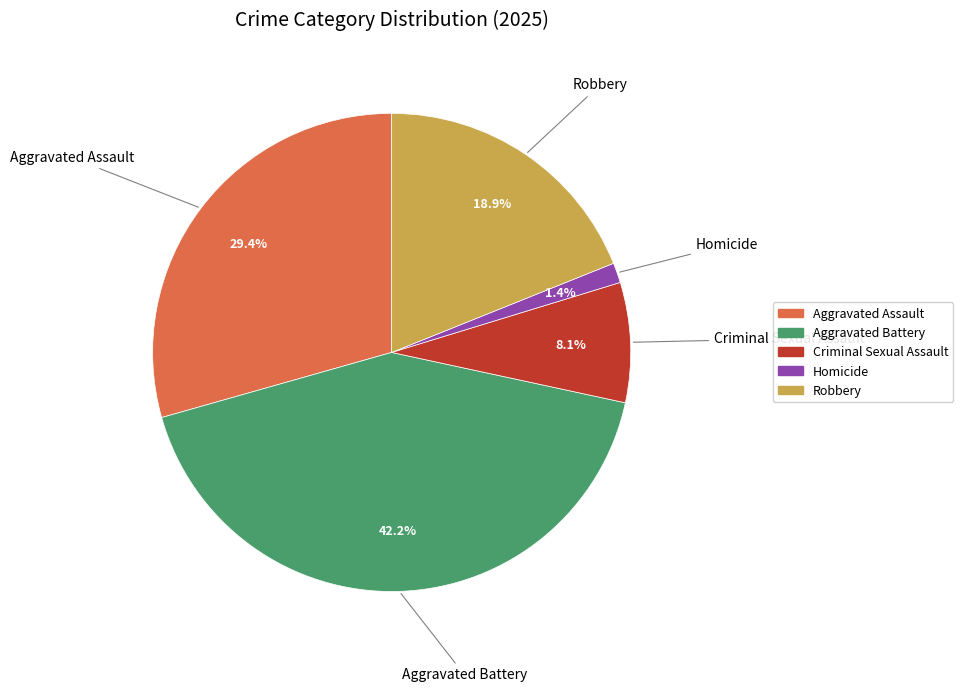

What percentage is the Aggravated Assault slice, to the nearest percent?

29%